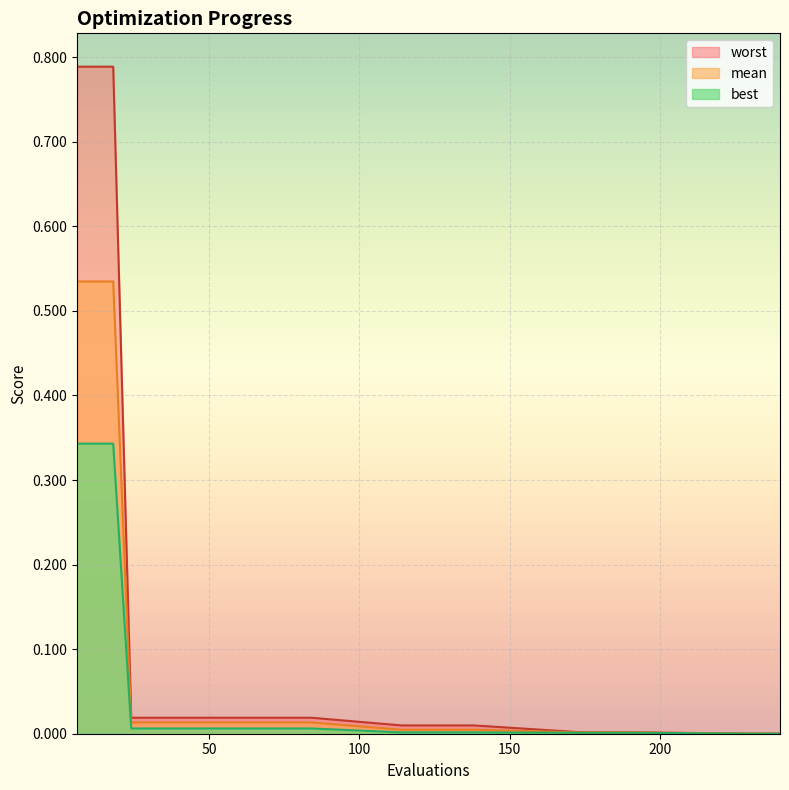

Reading left to right, transcribe all the data shown in this chart.

mean: 6=0.5	12=0.5	18=0.5	24=0.0	30=0.0	36=0.0	42=0.0	48=0.0	54=0.0	60=0.0	66=0.0	72=0.0	78=0.0	84=0.0	114=0.0	120=0.0	126=0.0	132=0.0	138=0.0	174=0.0	180=0.0	186=0.0	192=0.0	228=0.0	234=0.0	240=0.0
best: 6=0.3	12=0.3	18=0.3	24=0.0	30=0.0	36=0.0	42=0.0	48=0.0	54=0.0	60=0.0	66=0.0	72=0.0	78=0.0	84=0.0	114=0.0	120=0.0	126=0.0	132=0.0	138=0.0	174=0.0	180=0.0	186=0.0	192=0.0	228=0.0	234=0.0	240=0.0
worst: 6=0.8	12=0.8	18=0.8	24=0.0	30=0.0	36=0.0	42=0.0	48=0.0	54=0.0	60=0.0	66=0.0	72=0.0	78=0.0	84=0.0	114=0.0	120=0.0	126=0.0	132=0.0	138=0.0	174=0.0	180=0.0	186=0.0	192=0.0	228=0.0	234=0.0	240=0.0